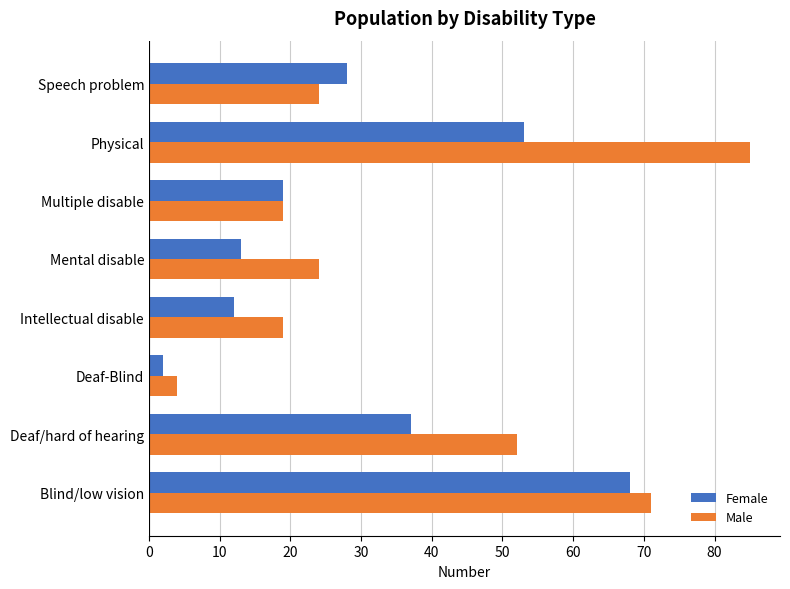

What is the sum of all Male values?

298